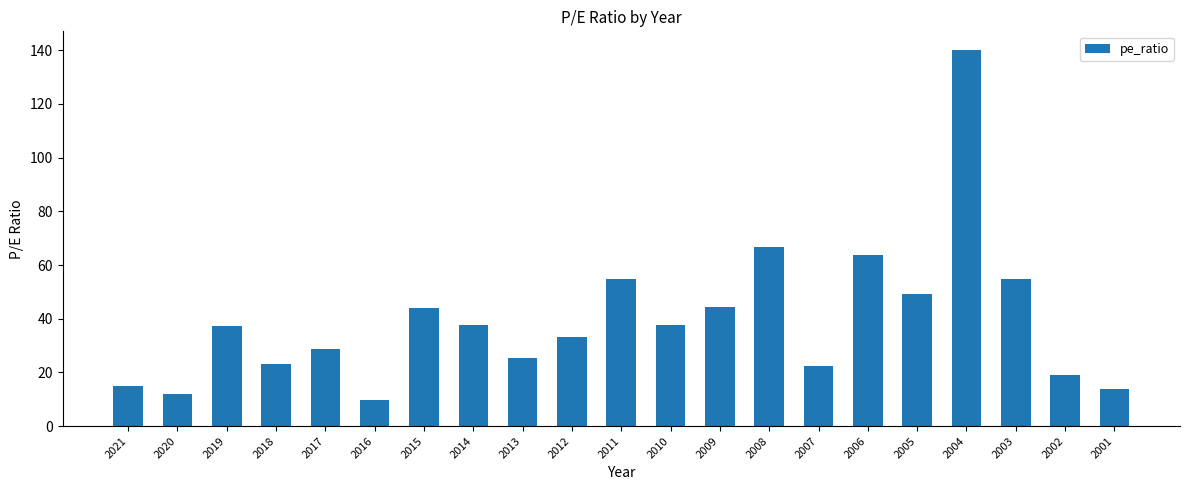

What is the sum of all values?

832.3